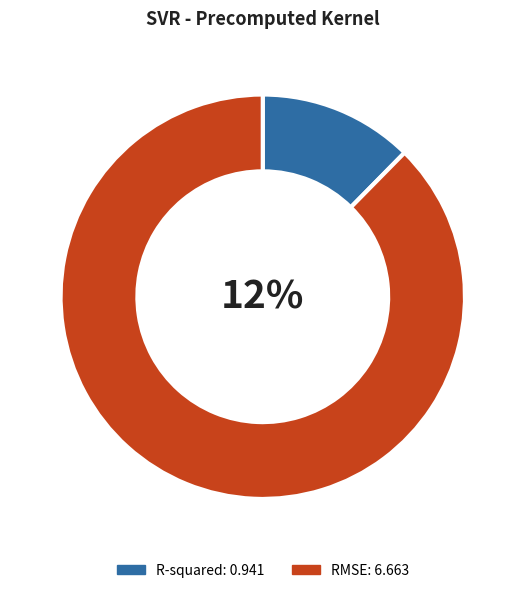

True or false: R-squared accounts for 21% of the total.

False